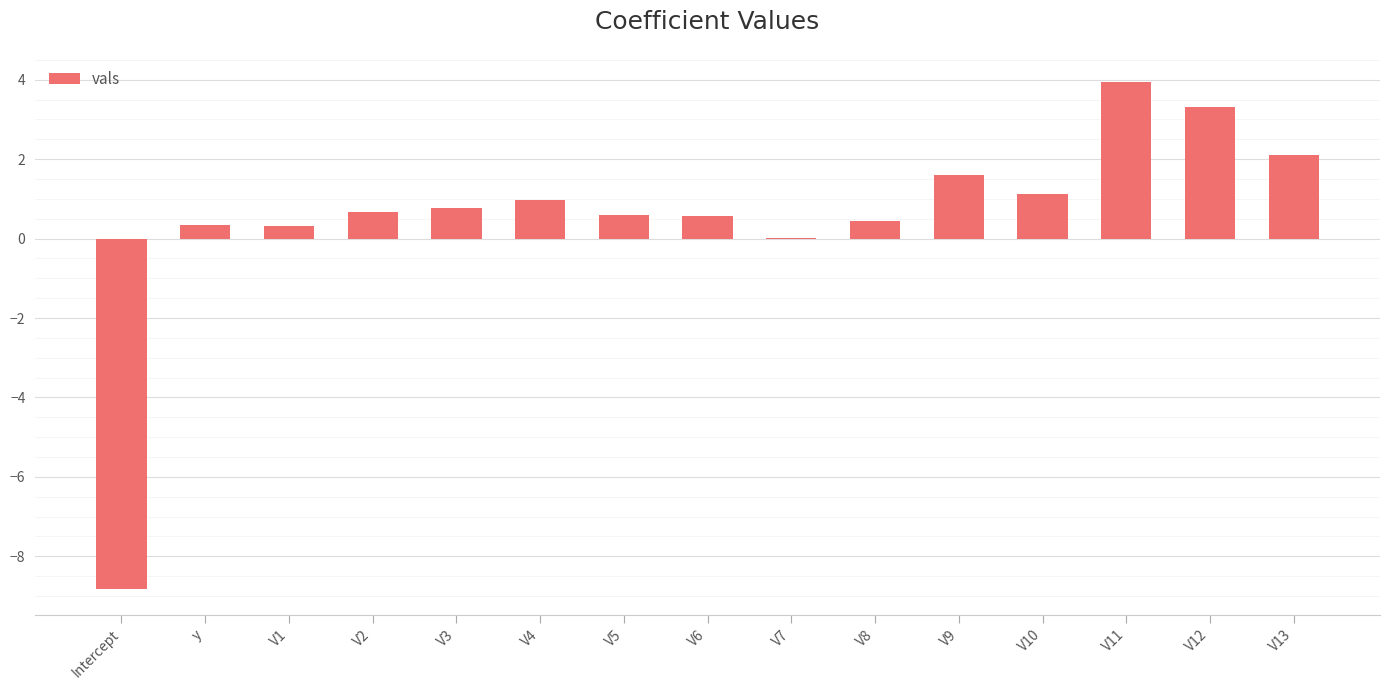

What is the difference between the values at V9 and V7?

1.6